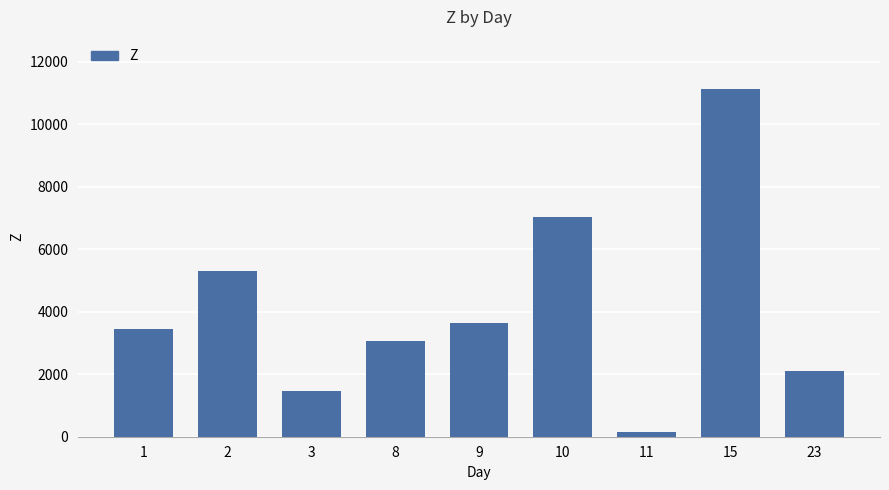

Which category has the lowest value across all series?

11